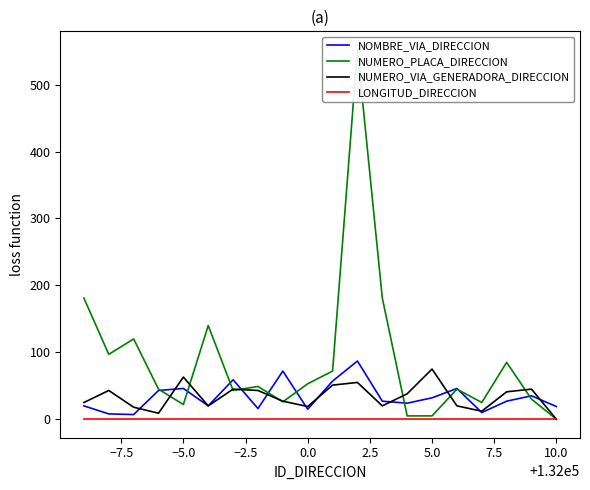

Which series ends up on top after the final intersection of NUMERO_VIA_GENERADORA_DIRECCION and NUMERO_PLACA_DIRECCION?

NUMERO_VIA_GENERADORA_DIRECCION